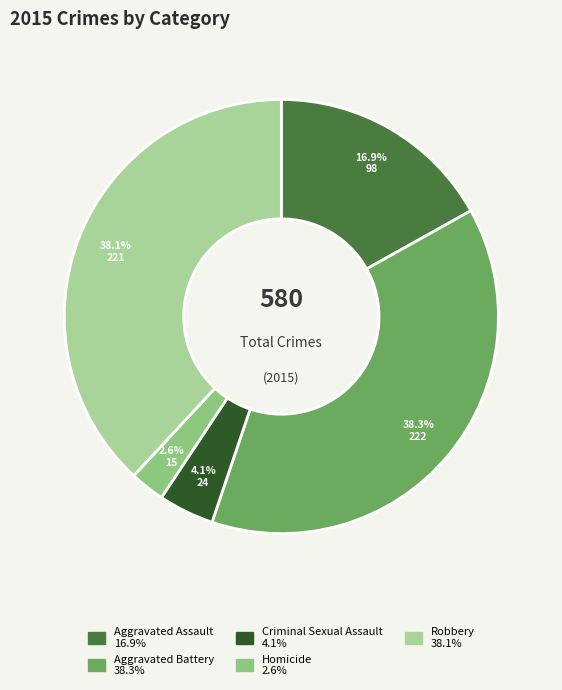

Is there a majority slice in this chart?

No